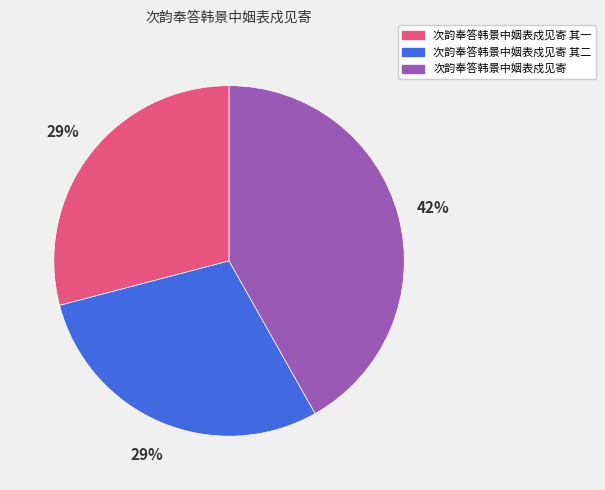

Is 次韵奉答韩景中姻表戍见寄 其二 the majority of the pie?

No